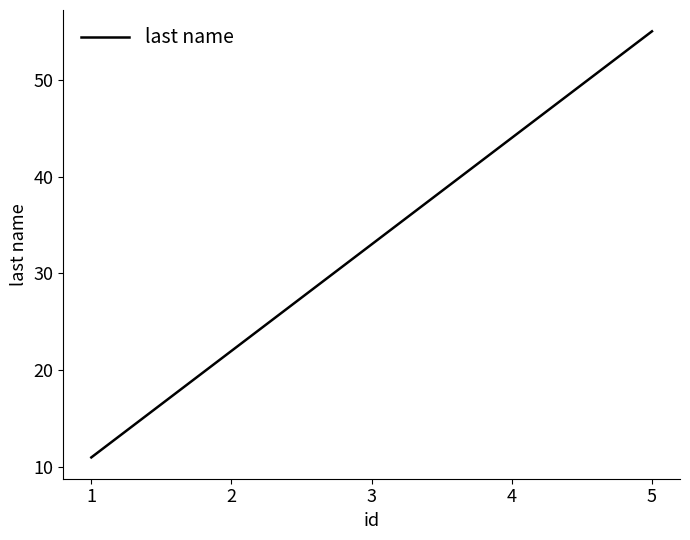

How many series are shown in this chart?

1